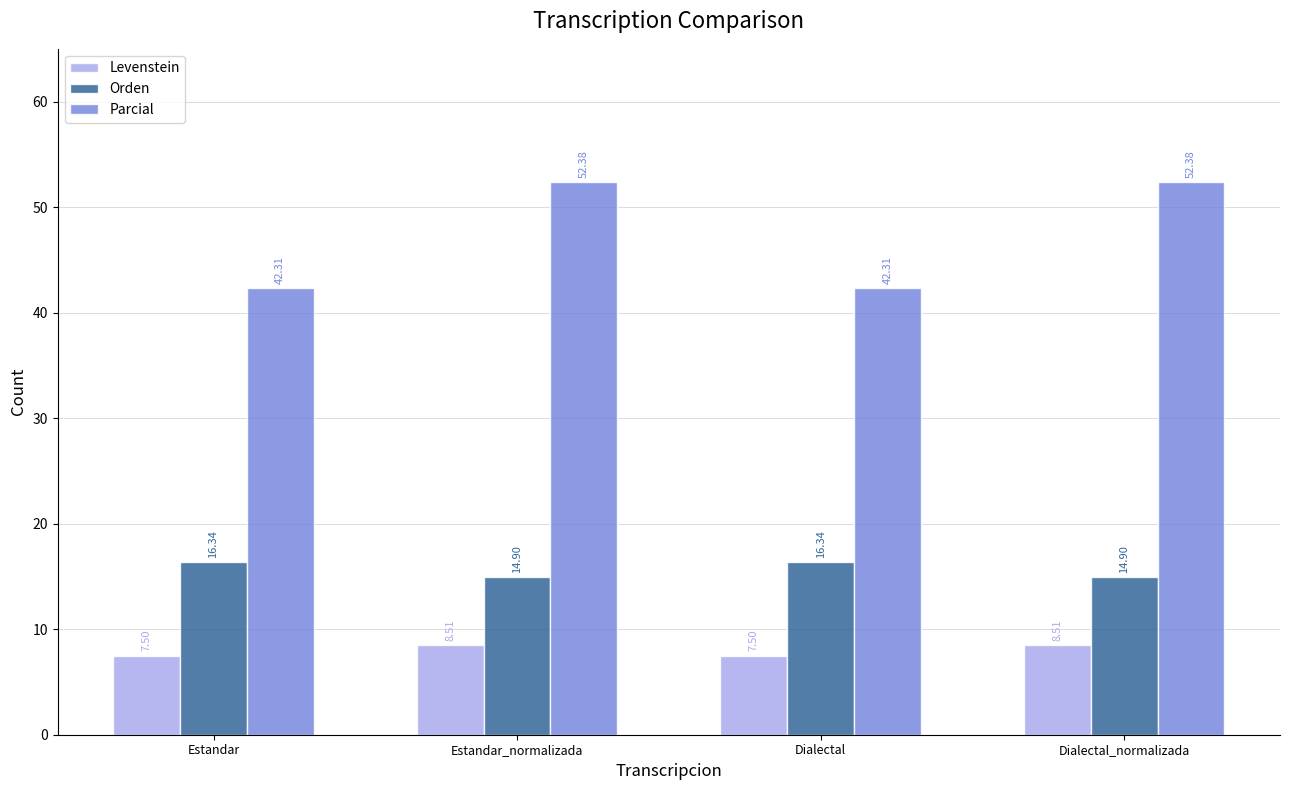

What is the value of the Orden bar at the 4th from the left?

14.9